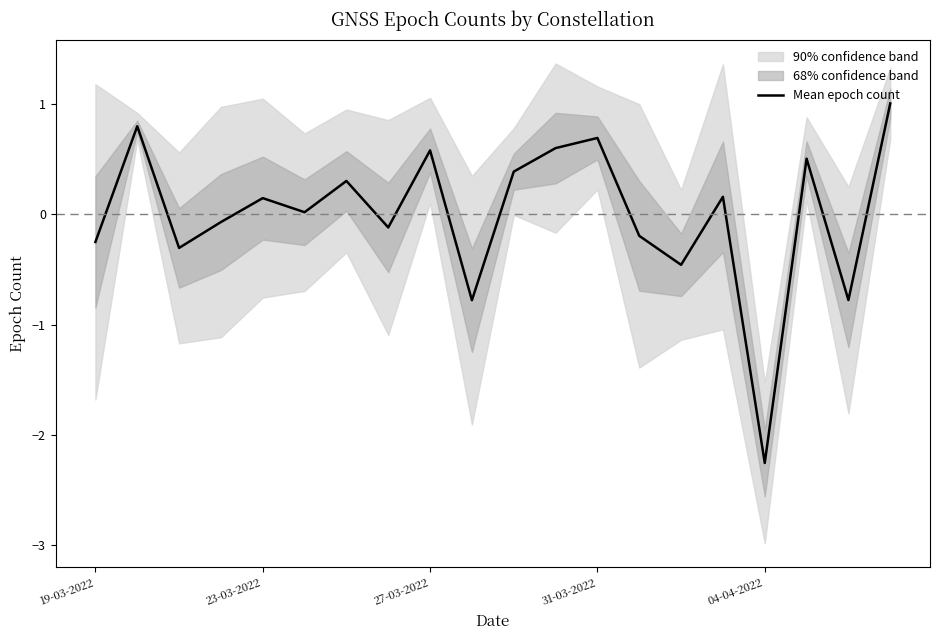

What is the lowest value of the Mean epoch count series?

-2.3